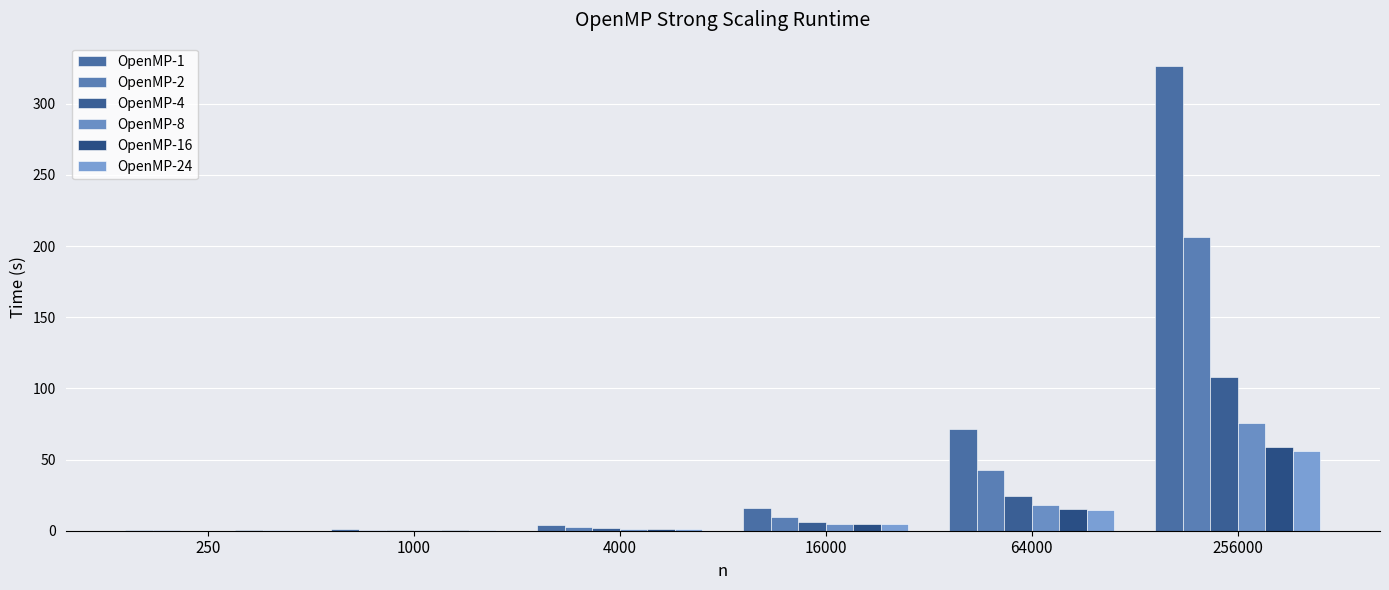

What is the value of the OpenMP-1 bar at the 6th from the left?

326.7